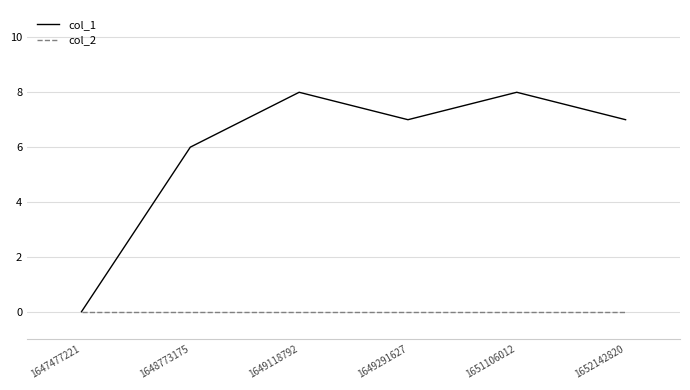

List the series in order of their overall mean, highest first.

col_1, col_2